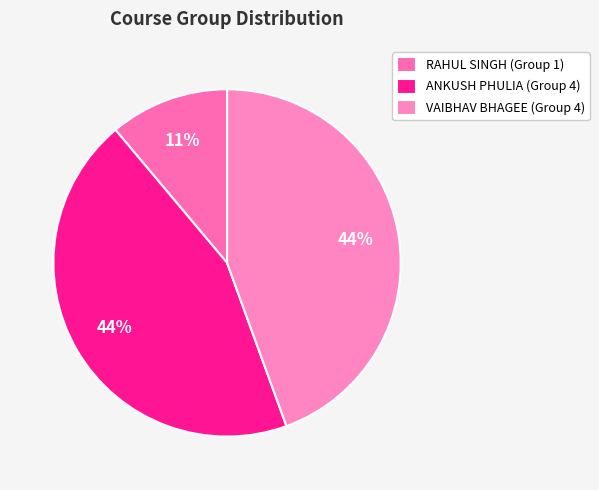

Between RAHUL SINGH (Group 1) and VAIBHAV BHAGEE (Group 4), which is larger?

VAIBHAV BHAGEE (Group 4)